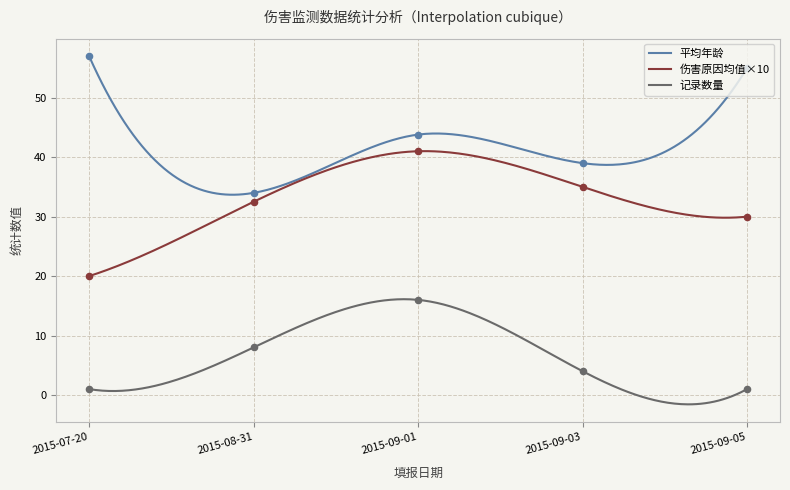

Which series has the largest total across all categories?

平均年龄